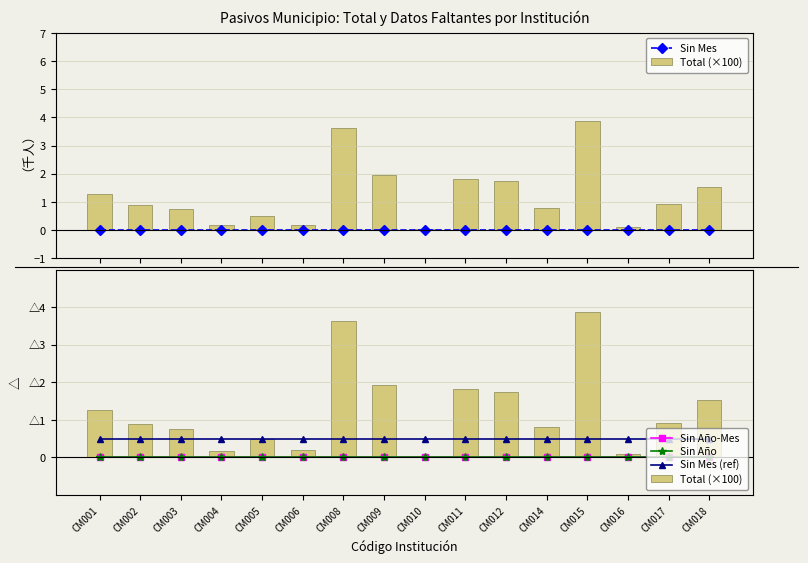

Rank the series at CM012 from lowest to highest value.

Total (×100), Sin Mes (ref), Sin Mes, Sin Año-Mes, Sin Año